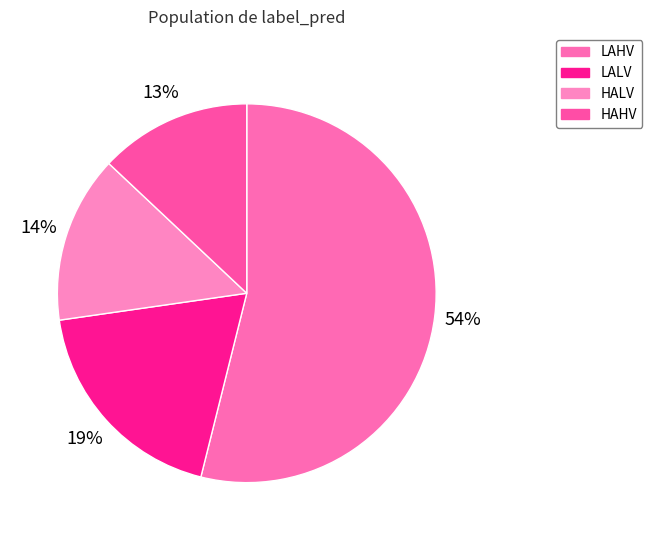

Count the number of slices in the pie.

4